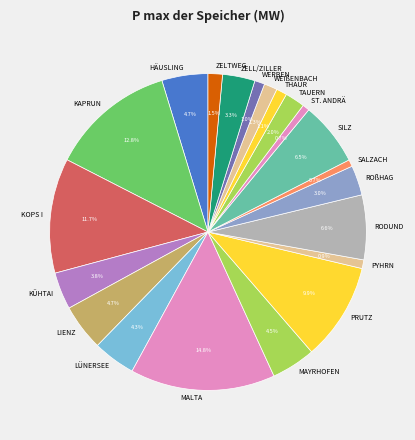

To the nearest percent, what is the difference between the PRUTZ and ST. ANDRÄ slice percentages?

9%